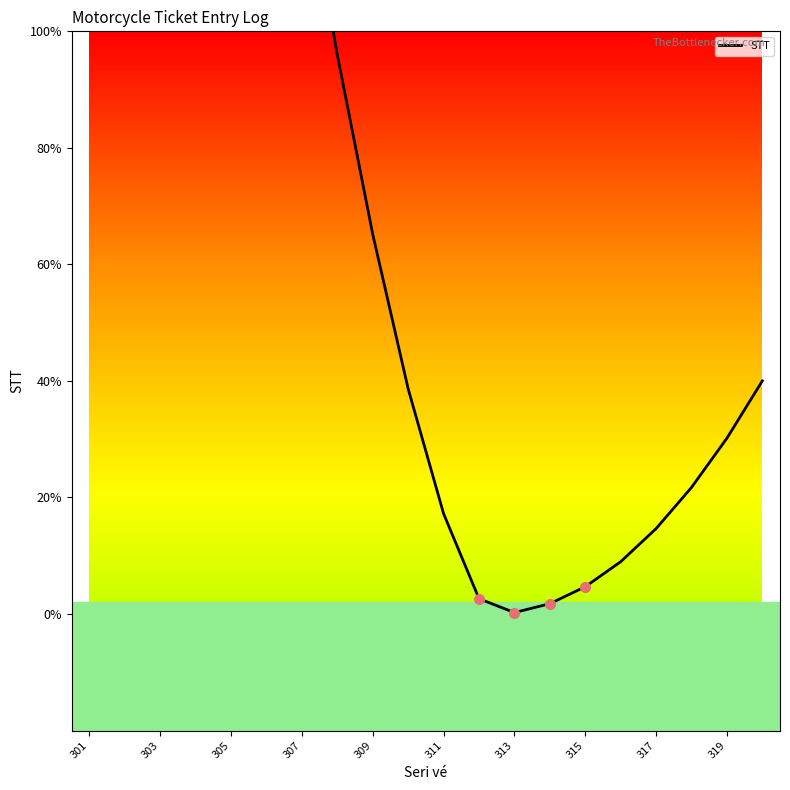

Is it true that the value at 301 is 169.4?

False